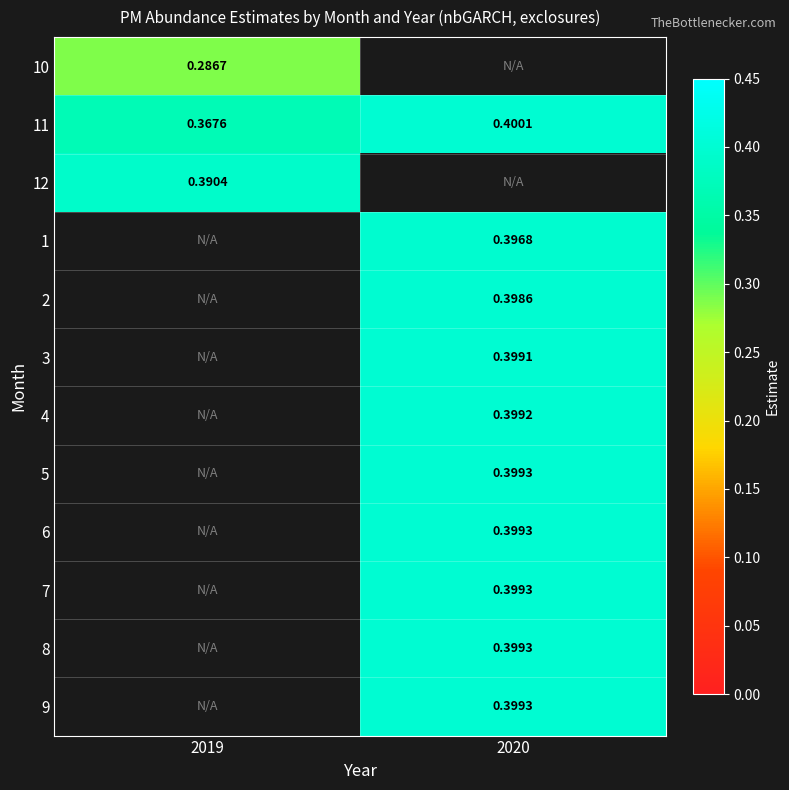

How many positive values does the 12 series have?

1